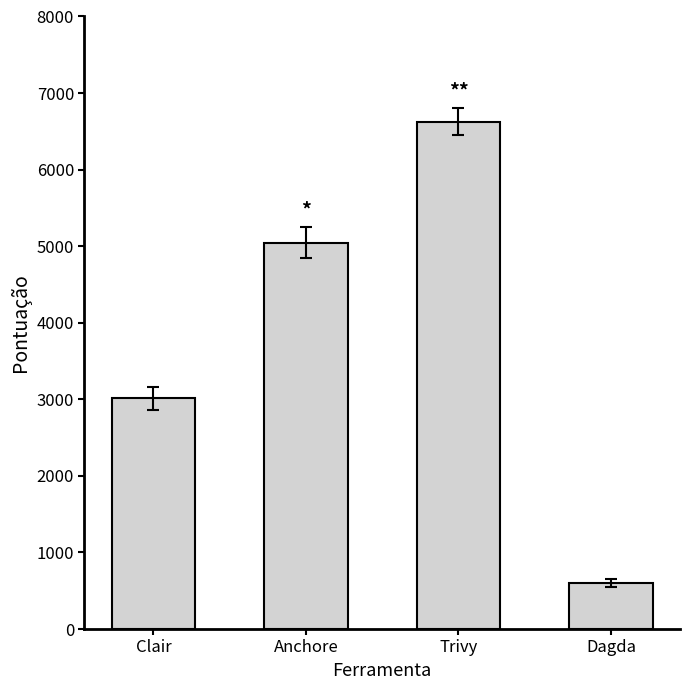

What is the sum of the values at Dagda and Anchore?

5648.7